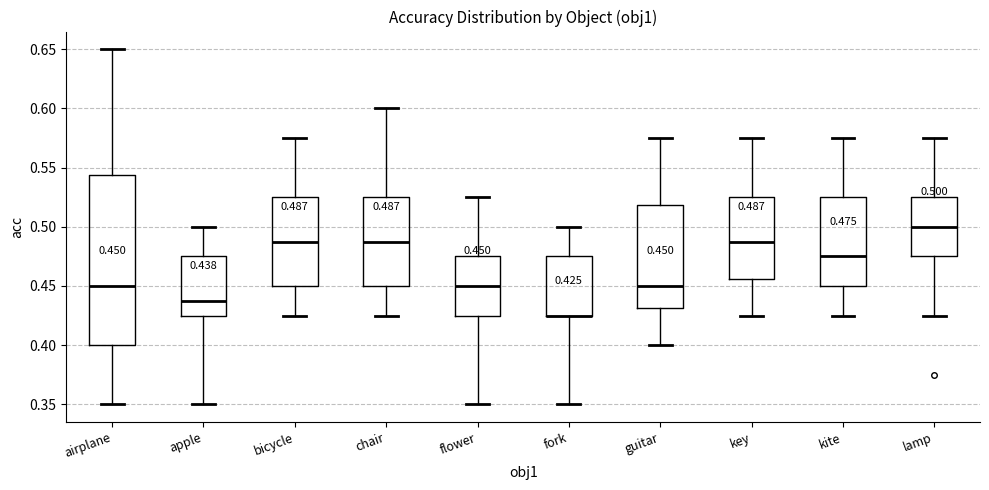

Comparing the boxes themselves (not the whiskers), which one is the tallest?

airplane